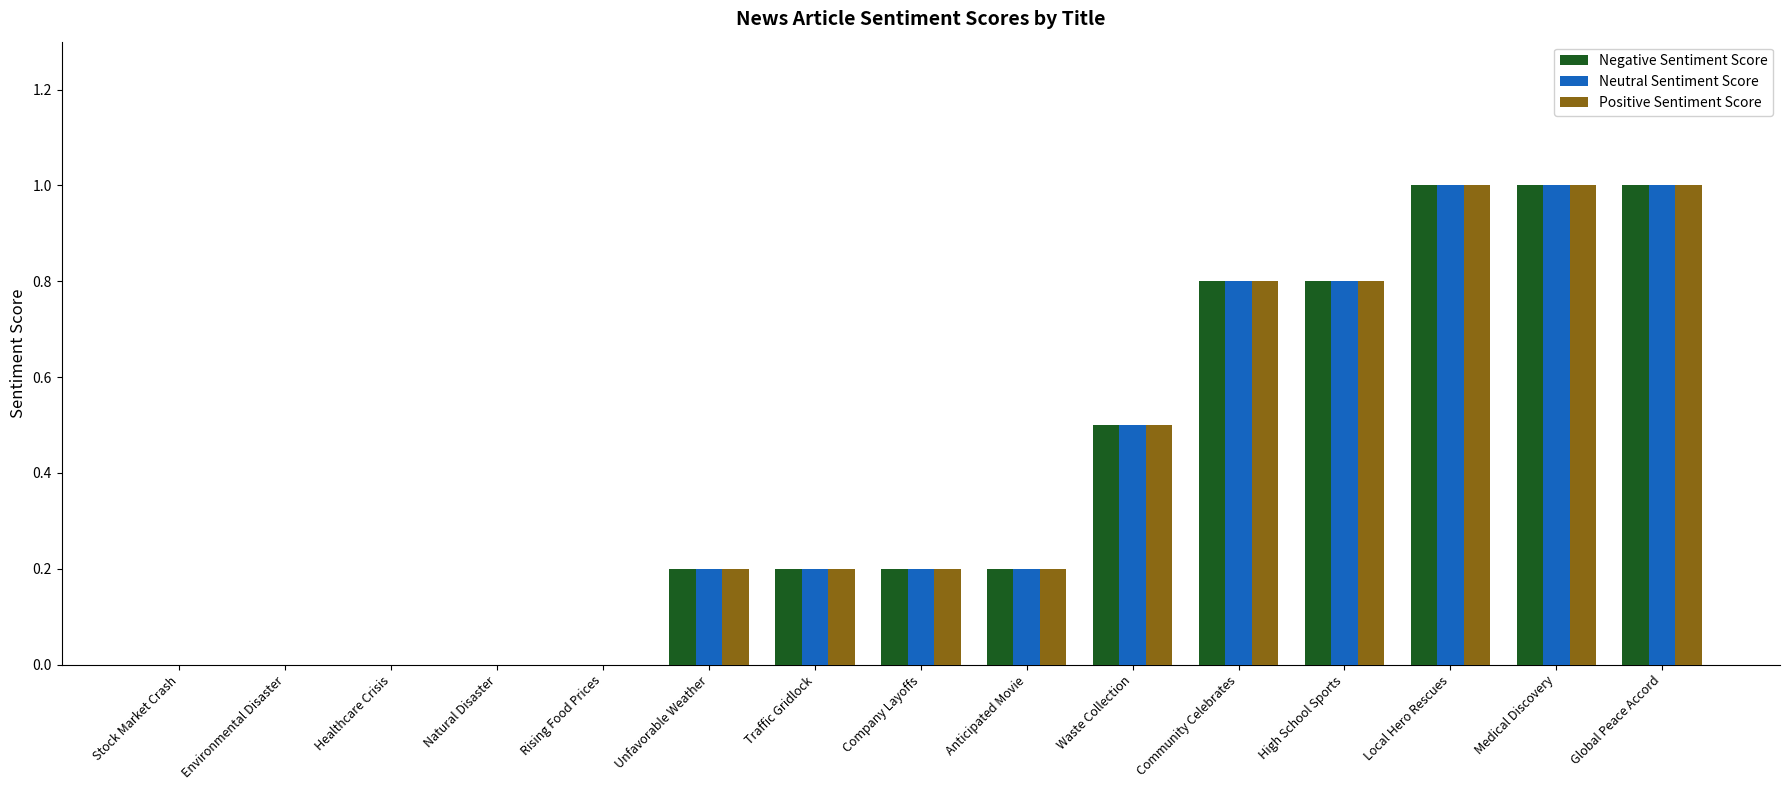

What is the highest value of the Positive Sentiment Score series?

1.0